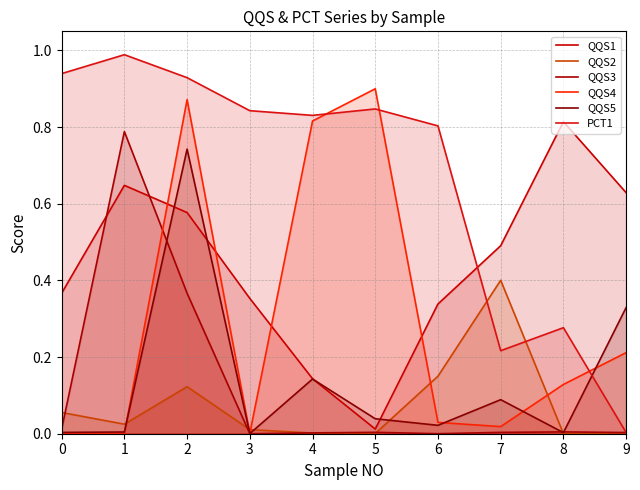

True or false: QQS3 has a value of 0.0 at 8.

False